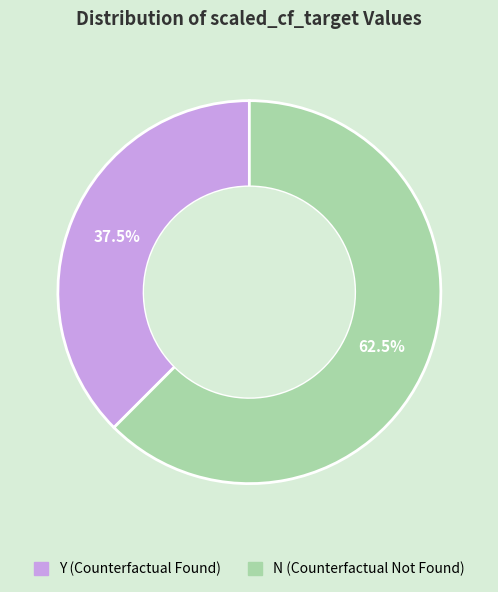

Approximately how many times larger is the value at Y compared to N?

0.6